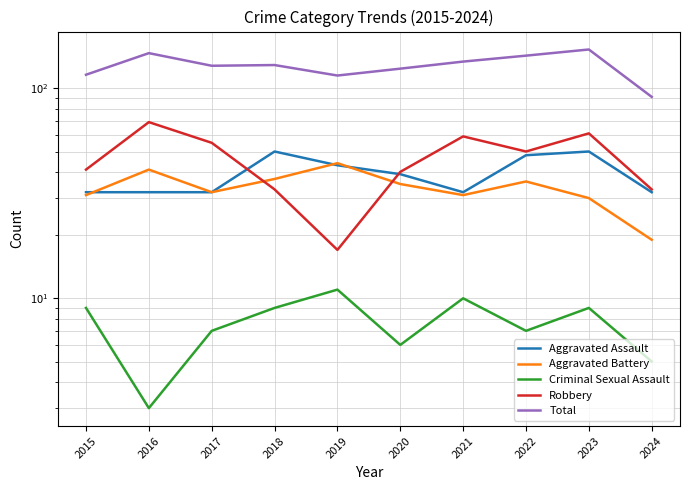

At which category is the sum across all series the highest?

2023